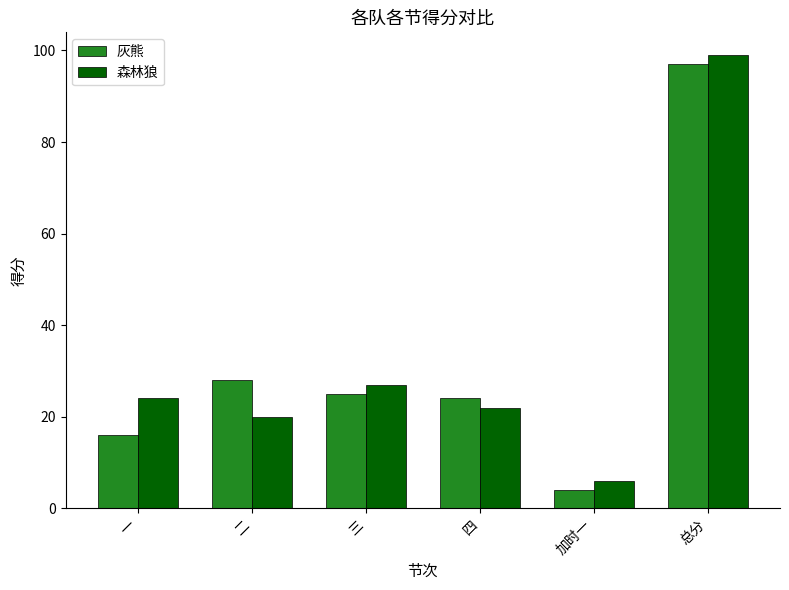

What is the label of the 5th bar from the right?

二